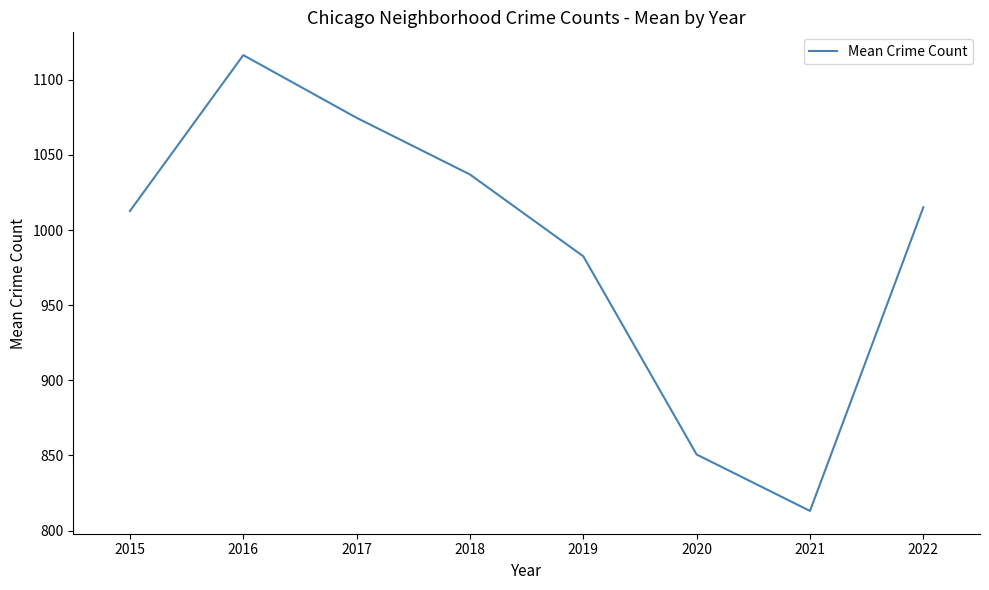

The value at 2017 is 374.4. True or false?

False